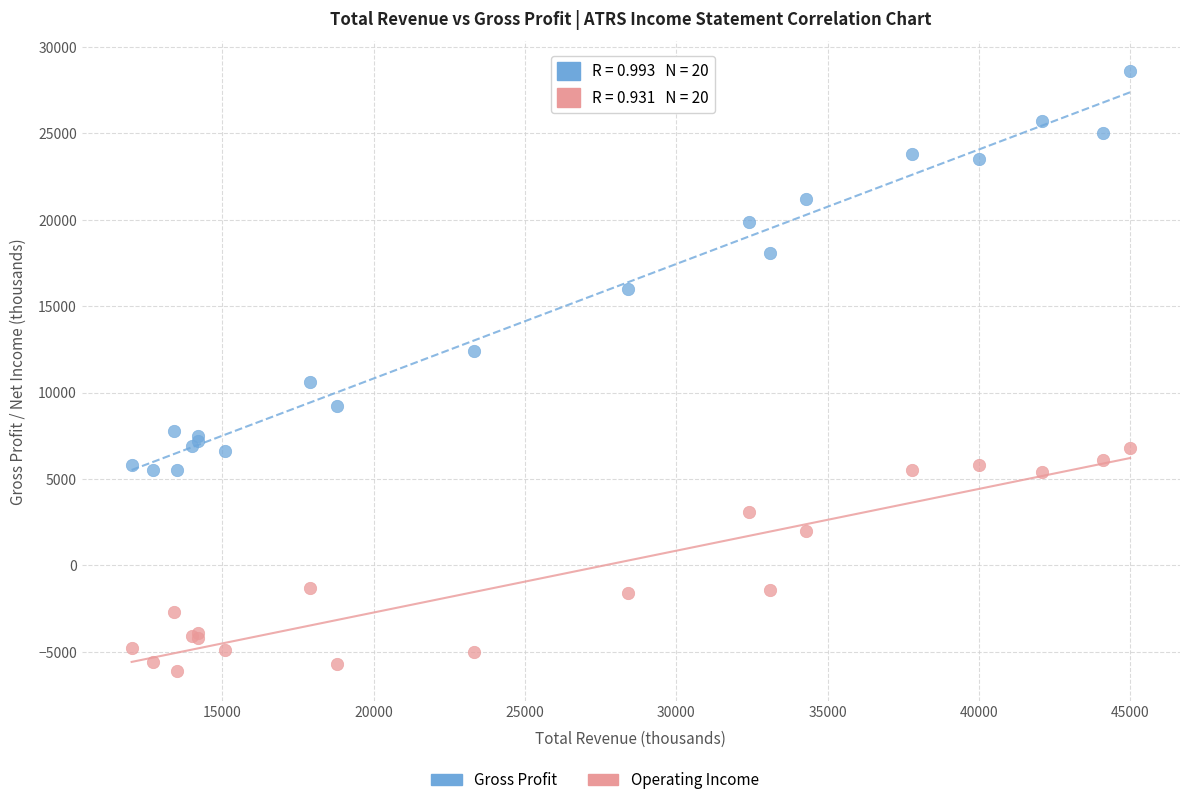

What is the X range (max minus min) for the scatter plot?

33000